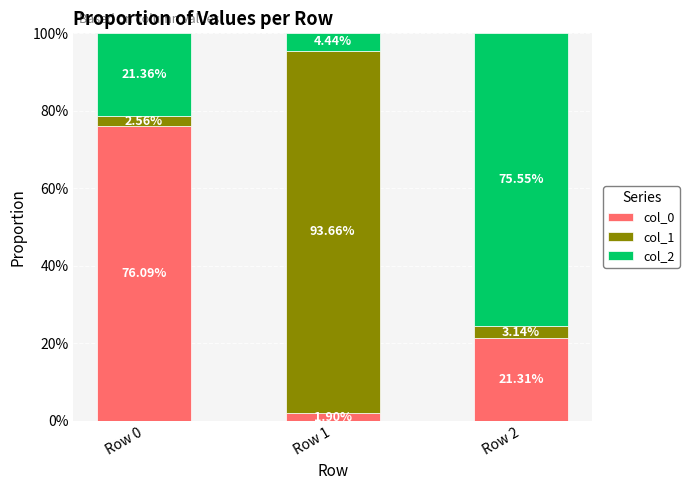

At which category is the sum across all series the highest?

Row 1